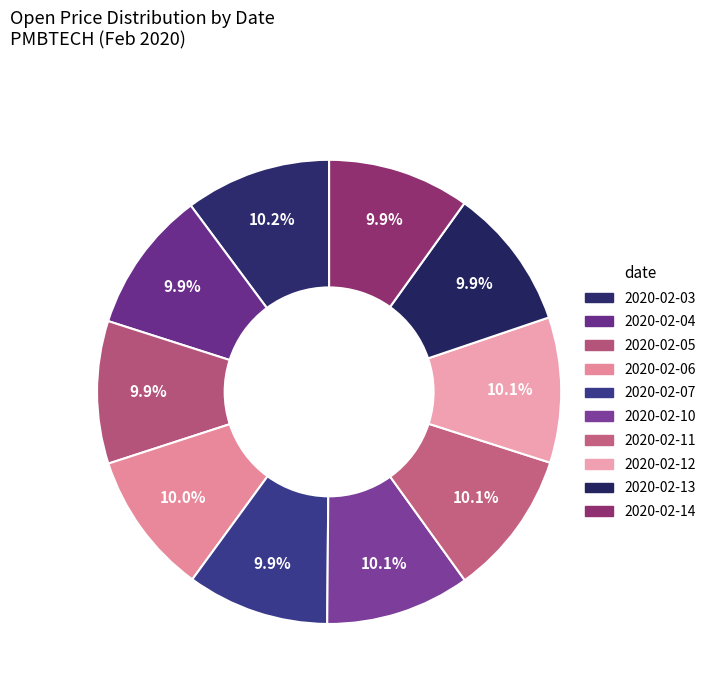

What is the change in value from 2020-02-07 to 2020-02-11?

+0.1